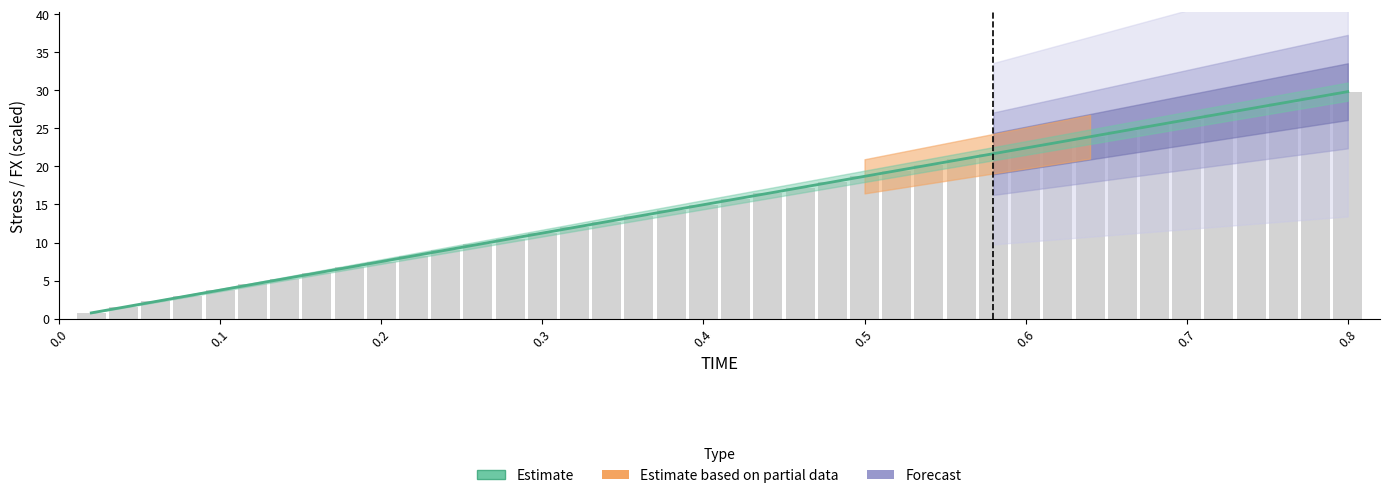

Reading left to right, extract all data points from this chart.

0.7	1.5	2.2	3.0	3.7	4.5	5.2	6.0	6.7	7.5	8.2	9.0	9.7	10.5	11.2	12.0	12.7	13.5	14.2	15.0	15.7	16.5	17.2	18.0	18.7	19.4	20.2	20.9	21.7	22.4	23.2	23.9	24.6	25.4	26.1	26.9	27.6	28.4	29.1	29.8